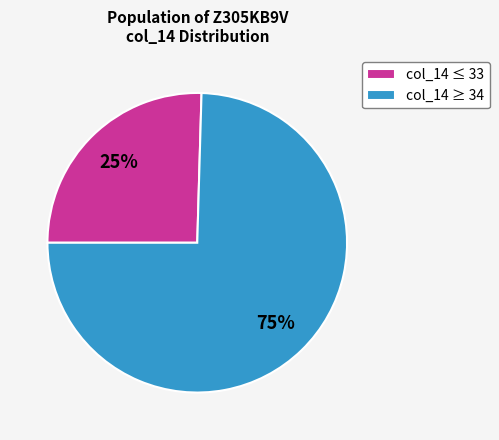

Which category has the smallest portion of the pie?

col_14 ≤ 33